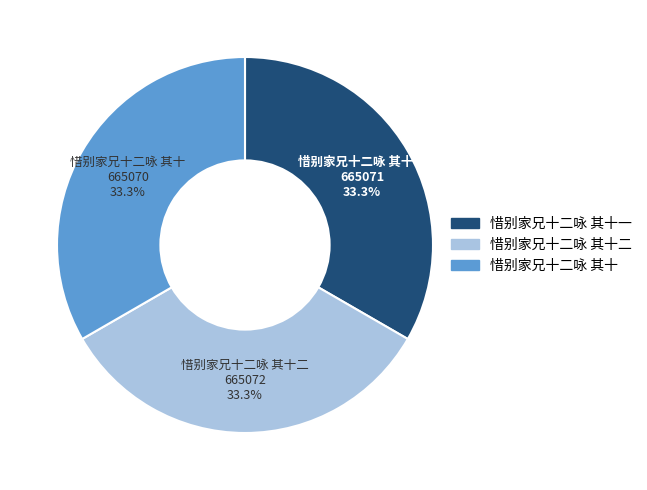

True or false: 惜别家兄十二咏 其十一 accounts for 25% of the total.

False